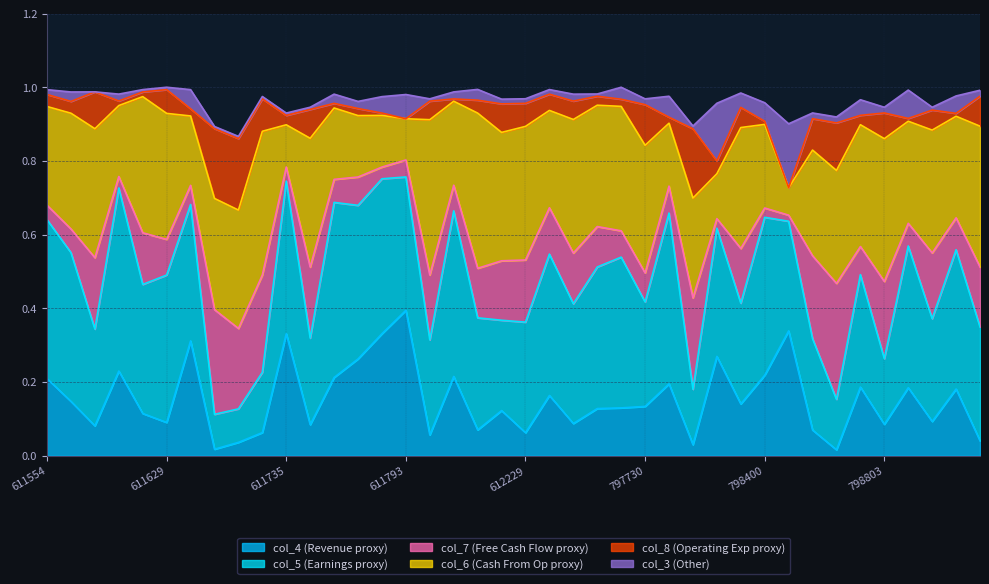

At which category does col_4 reach its first local valley?

611578